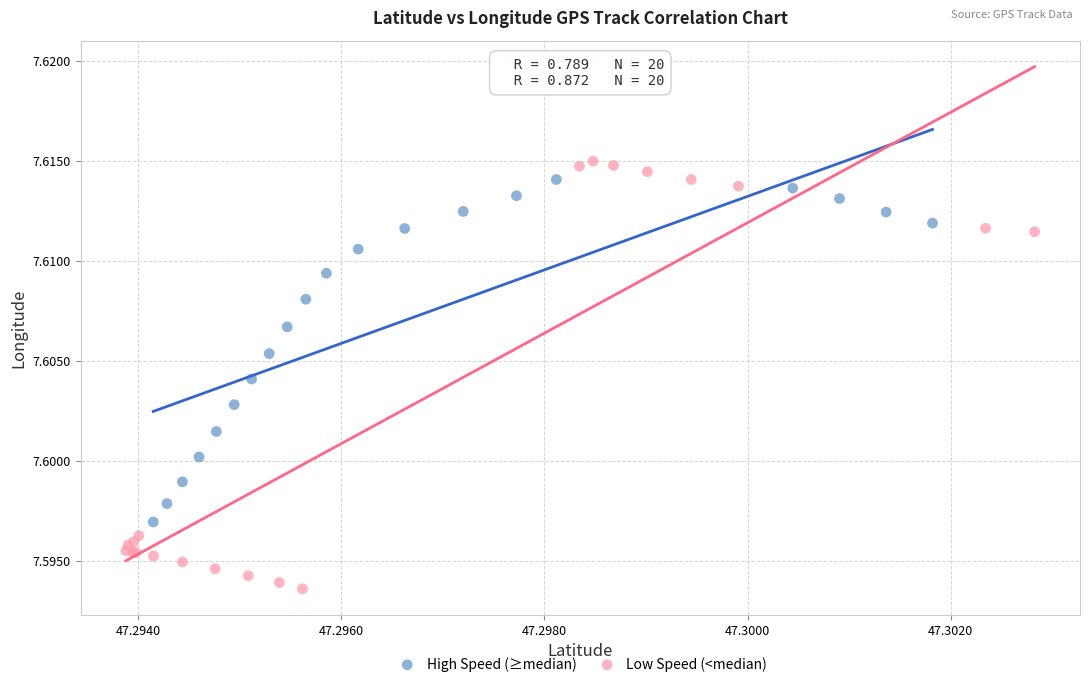

Which series has the largest Y range (max minus min)?

Low Speed (<median)